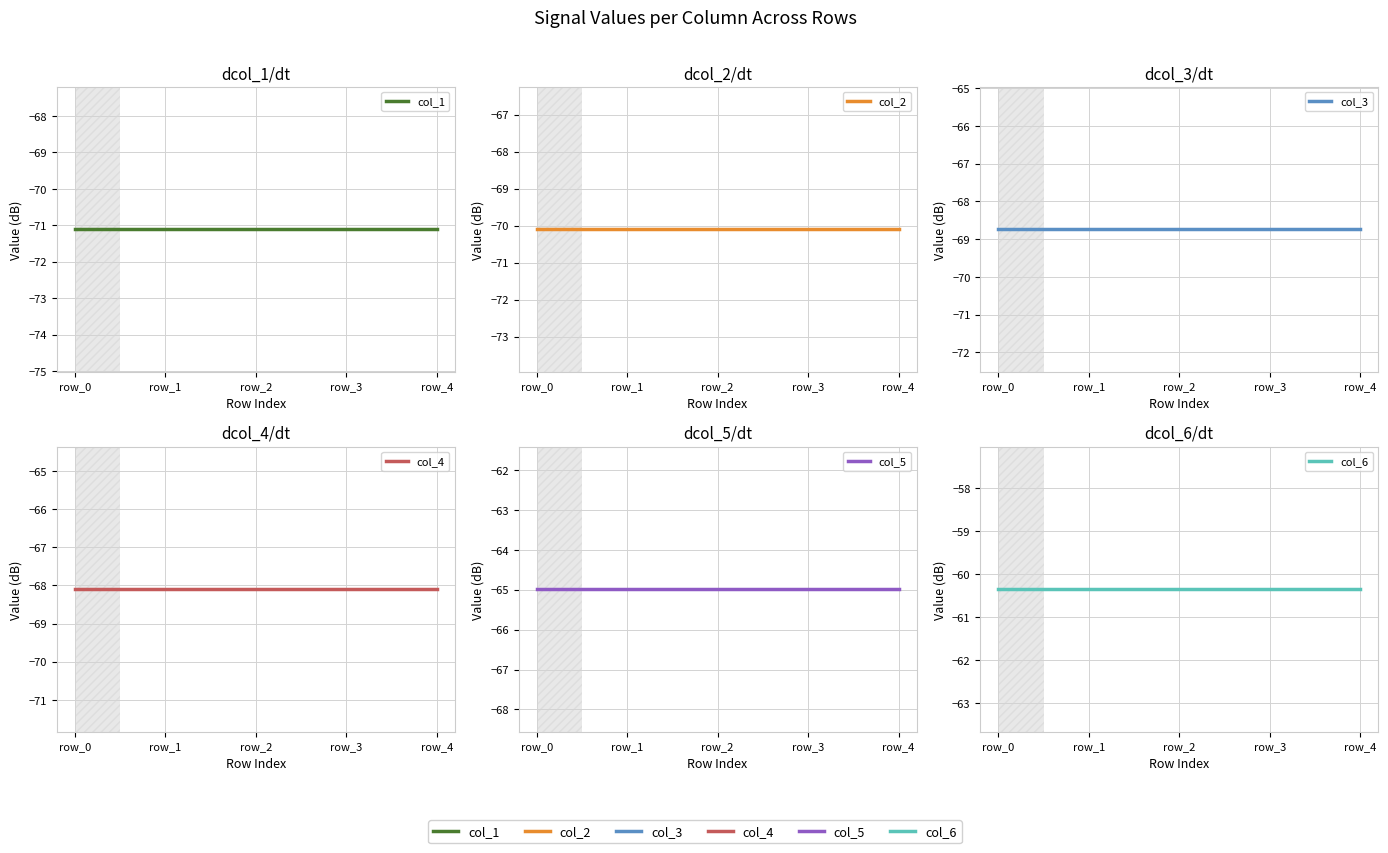

At row_1, list the series in order from largest to smallest.

col_6, col_5, col_4, col_3, col_2, col_1